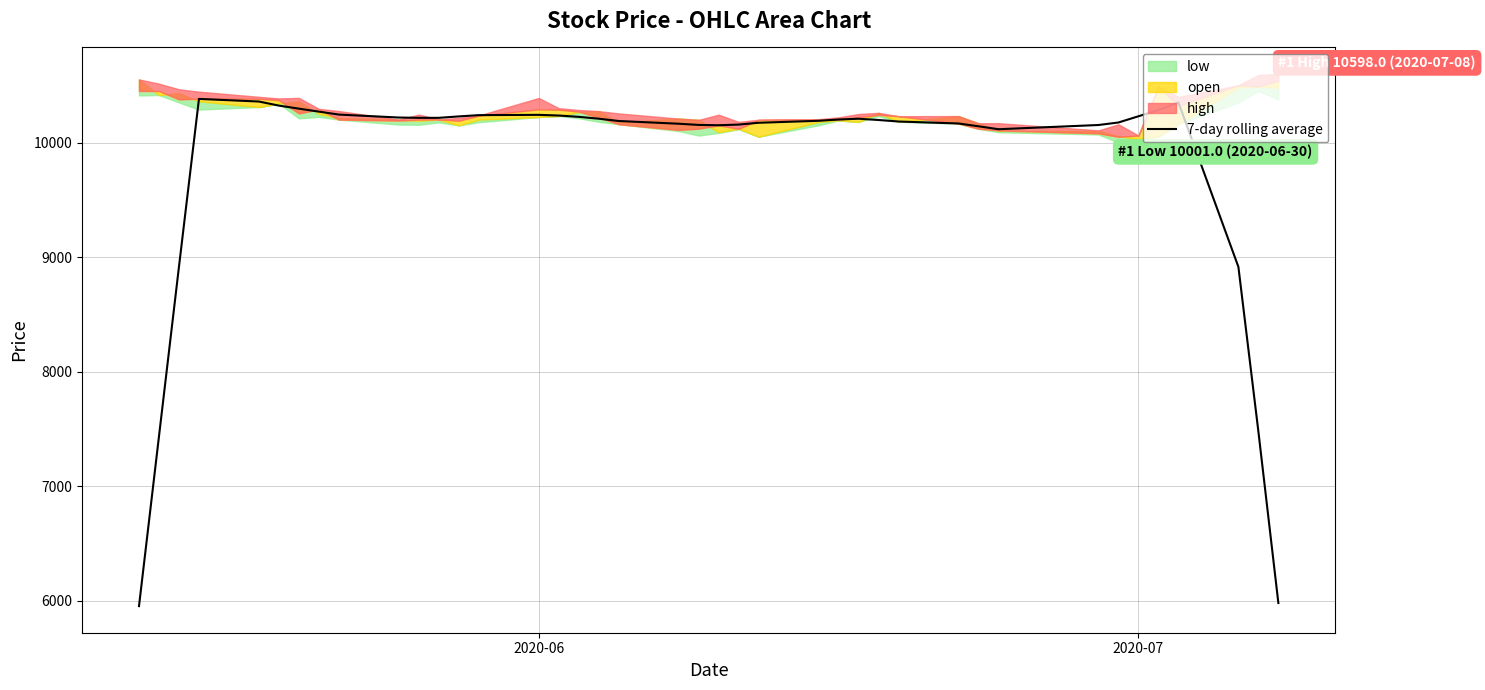

What is the lowest value of the 7-day rolling average series?

5951.4